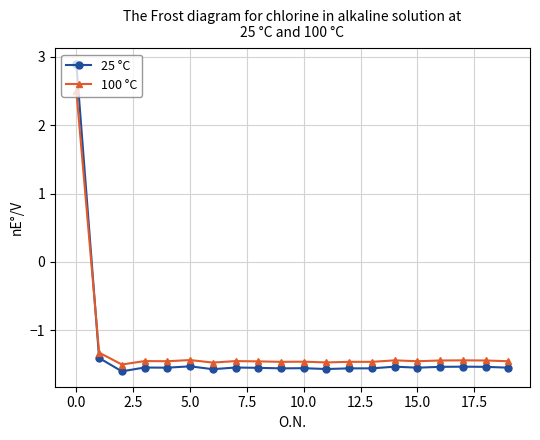

What is the minimum value for 25 °C?

-1.6